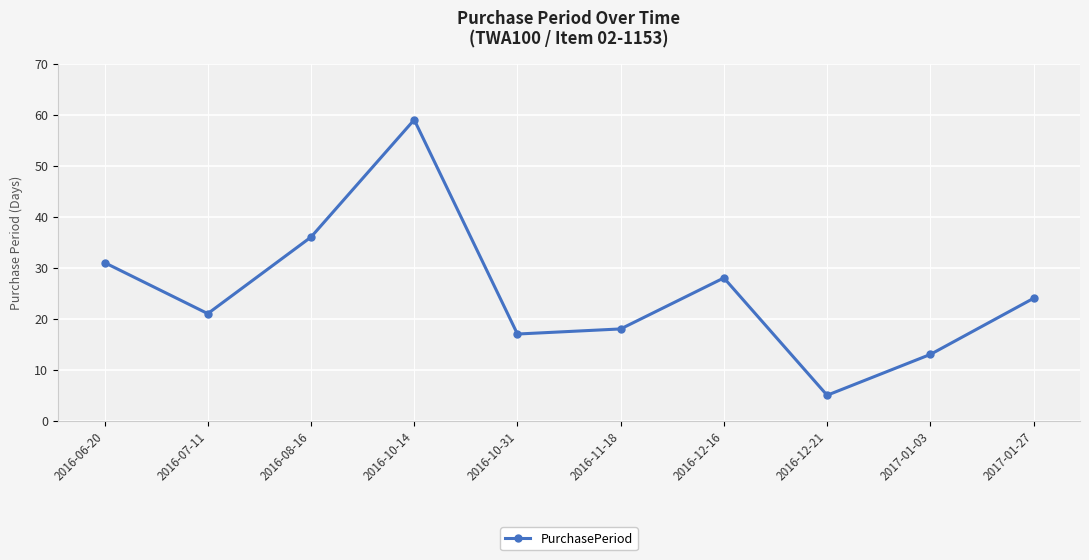

How many distinct data groups are displayed?

1